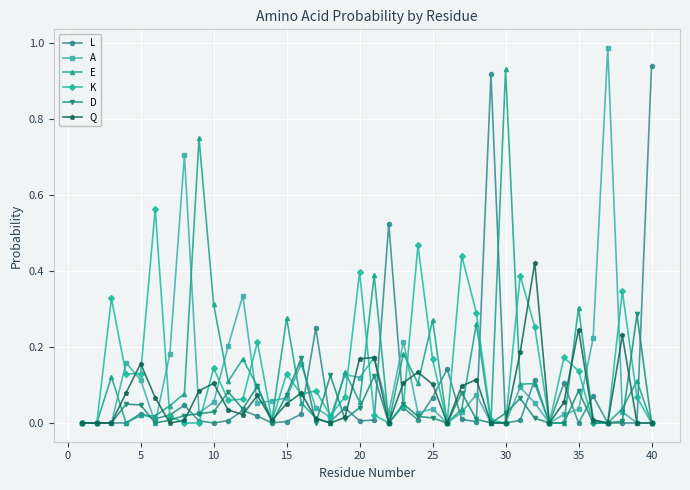

How many distinct data groups are displayed?

6